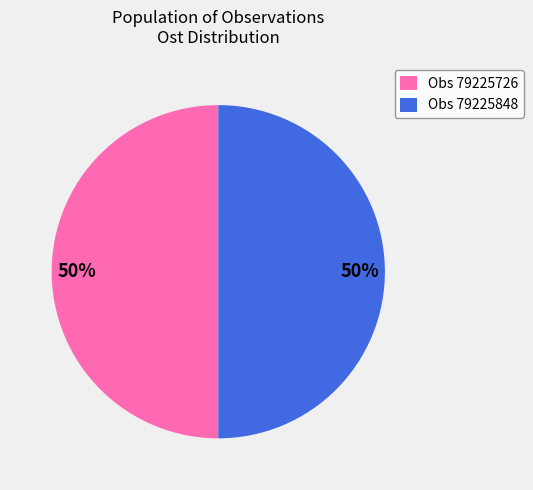

The Obs 79225848 slice represents 59% of the pie. True or false?

False